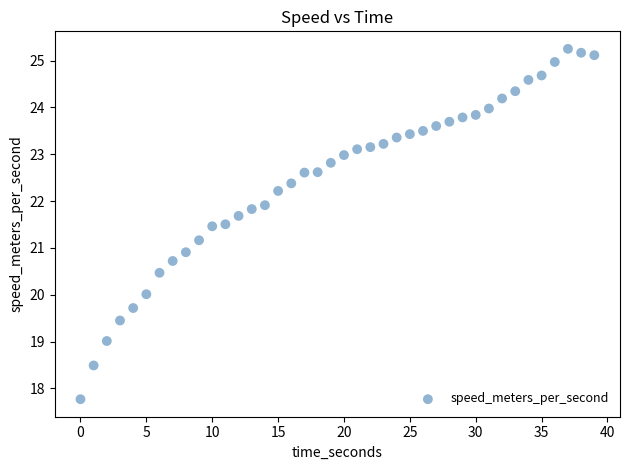

What is the range of X values (max minus min)?

39.0